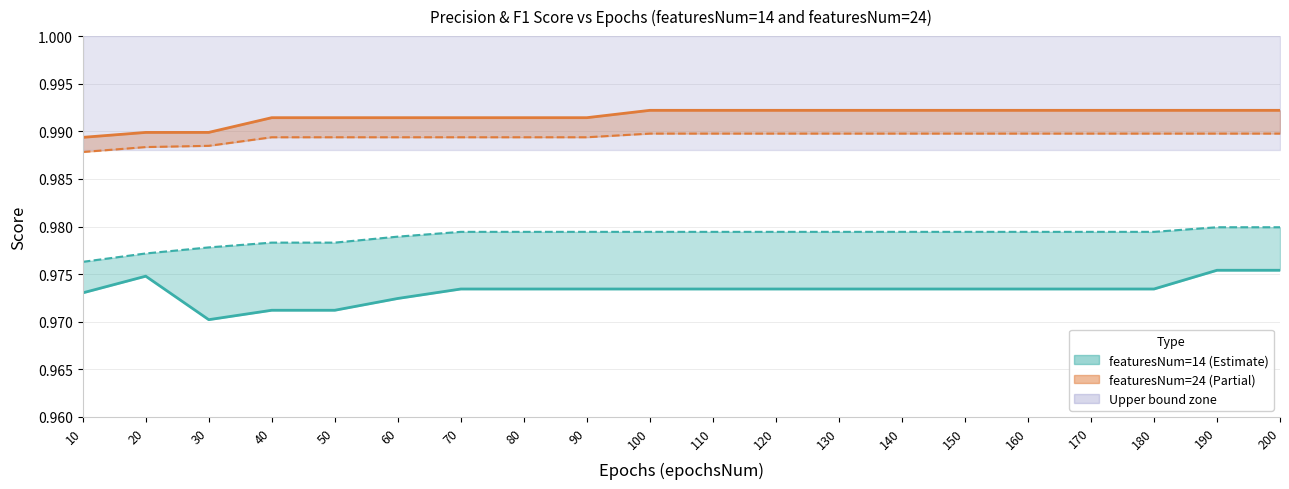

Which series has the widest spread of values?

Precision (feat=14)